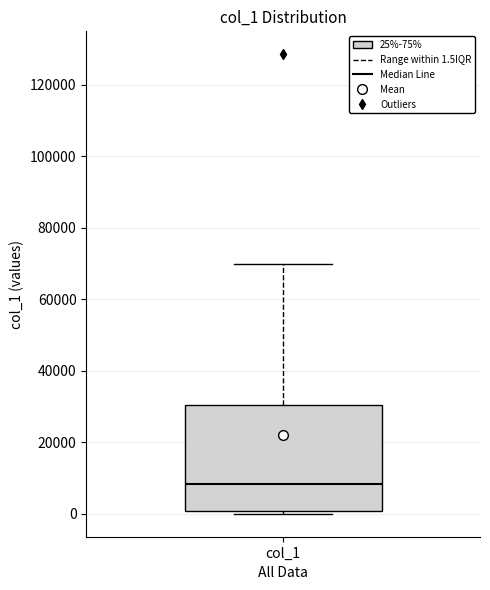

Transcribe this box plot: give where the median line is, the range the box spans, and where the two whiskers end, as read against the y-axis. The values are not printed on the chart, so give them approximately, as read against the axis.

median 8000, box 0 to 30000, whiskers 0 (just below the box's lower edge) to 70000